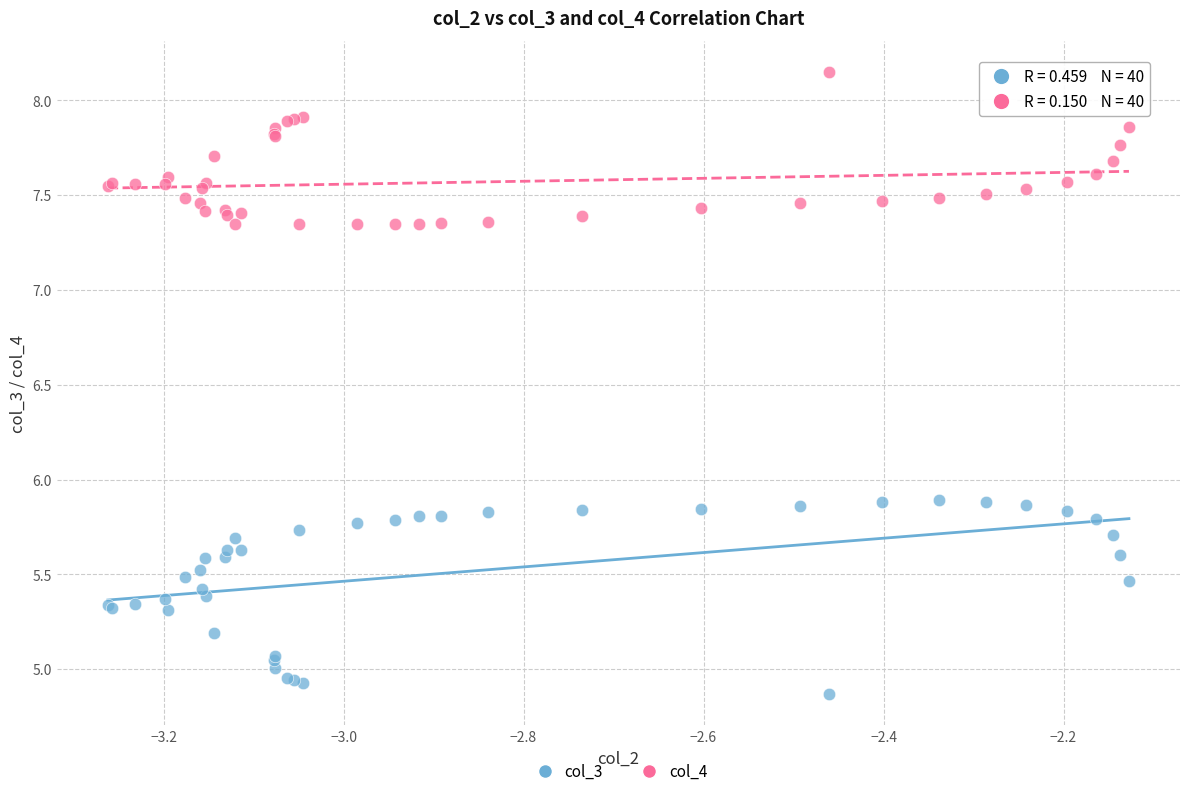

Which series contains the highest Y value?

col_4